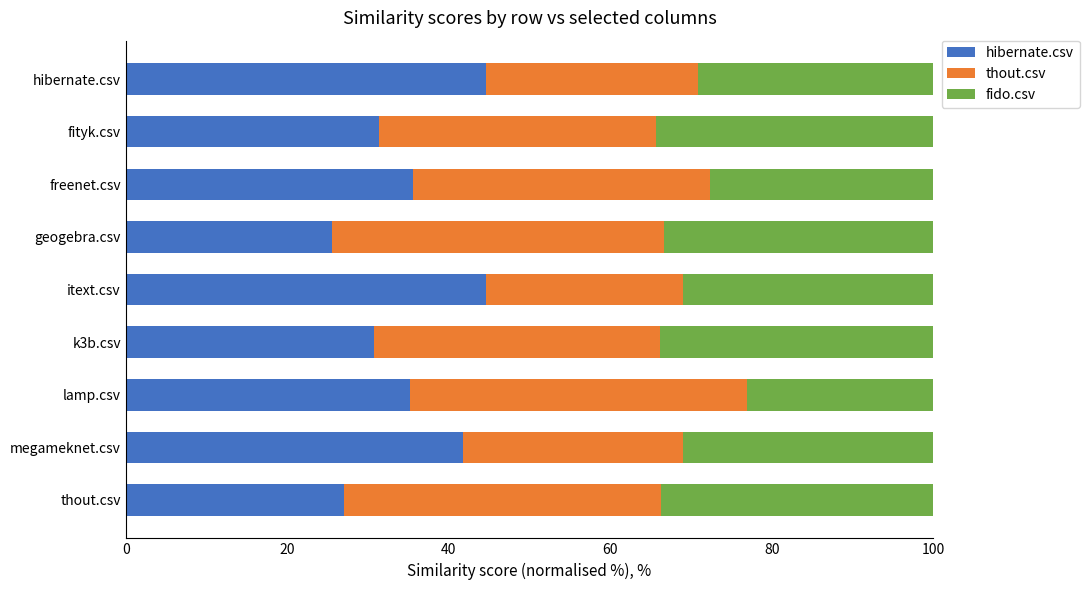

What value does the hibernate.csv series have at k3b.csv?

30.7